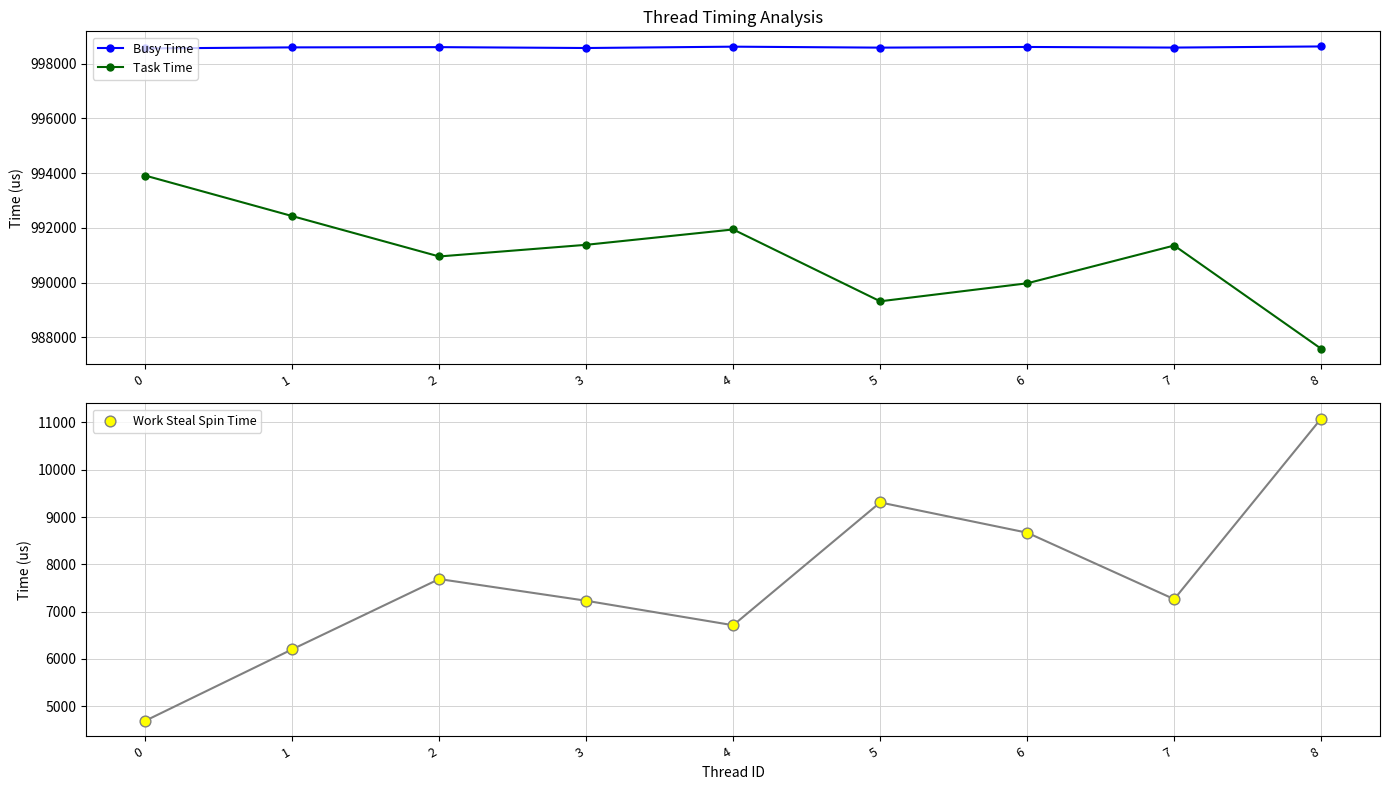

Which series has the widest spread of Y values?

Work Steal Spin Time